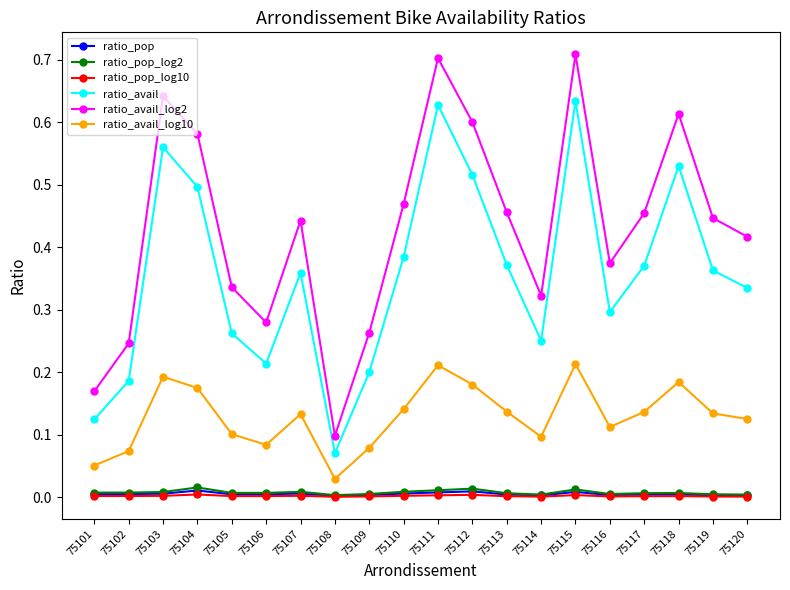

True or false: ratio_pop has more than 1 points higher than both neighbors.

True